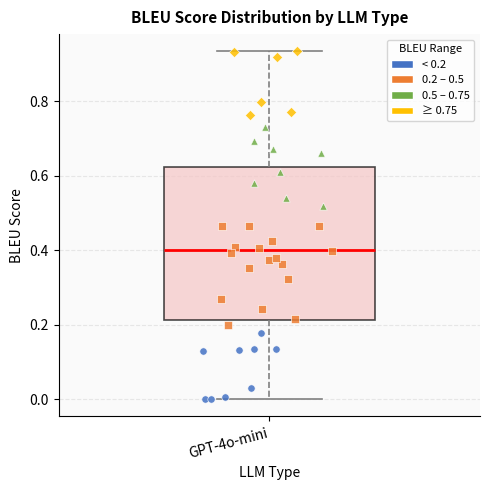

Read this box plot against the y-axis: the position of the median line, the range covered by the box, and the ends of both whiskers. The values are not printed on the chart, so give them approximately, as read against the axis.

median 0.40, box 0.22 to 0.62, whiskers 0.00 to 0.94